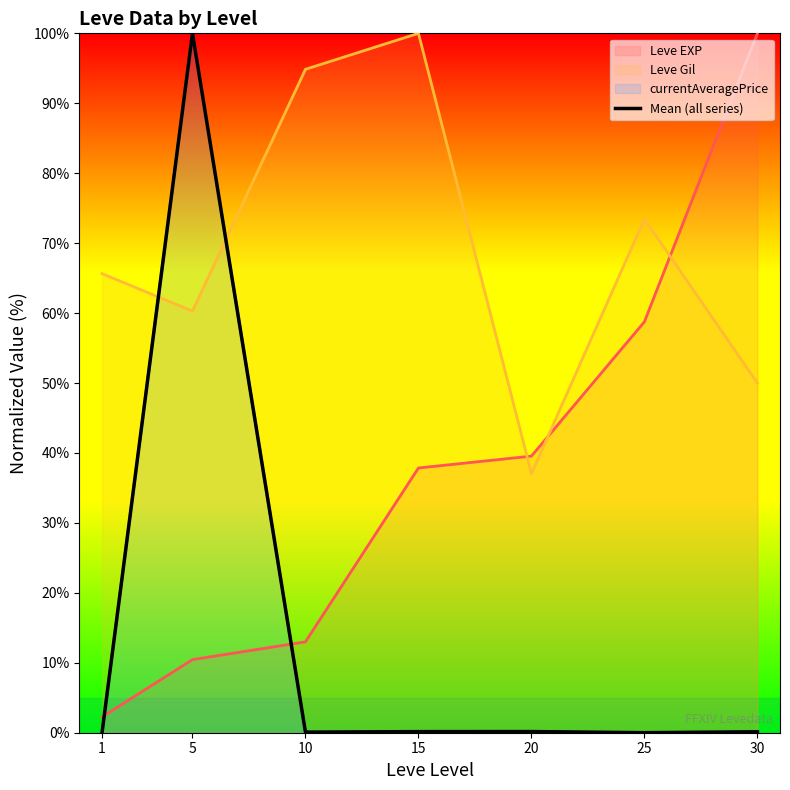

What is the value of the 4th point from the left?

0.2